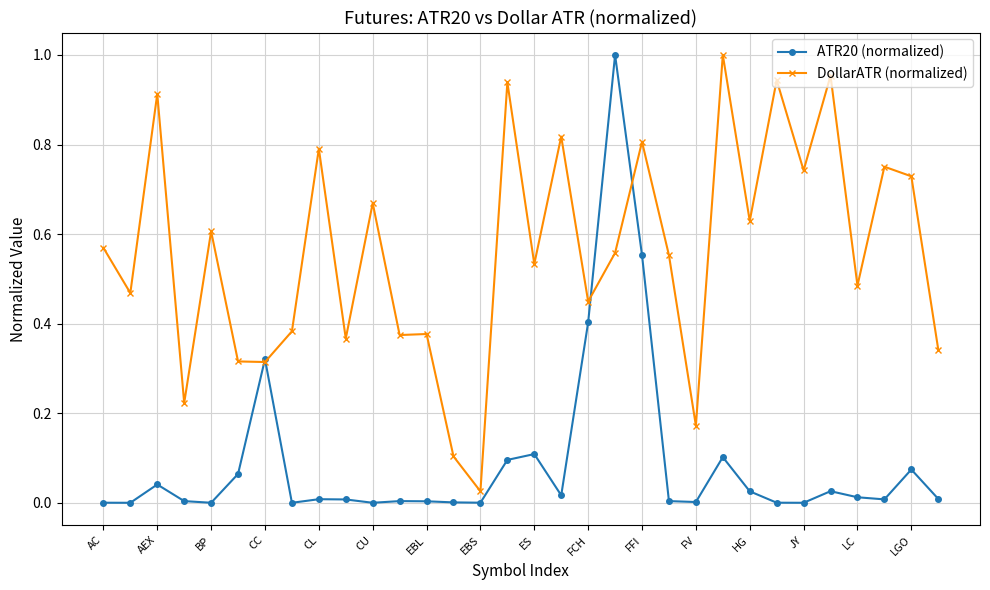

How many series are shown in this chart?

2